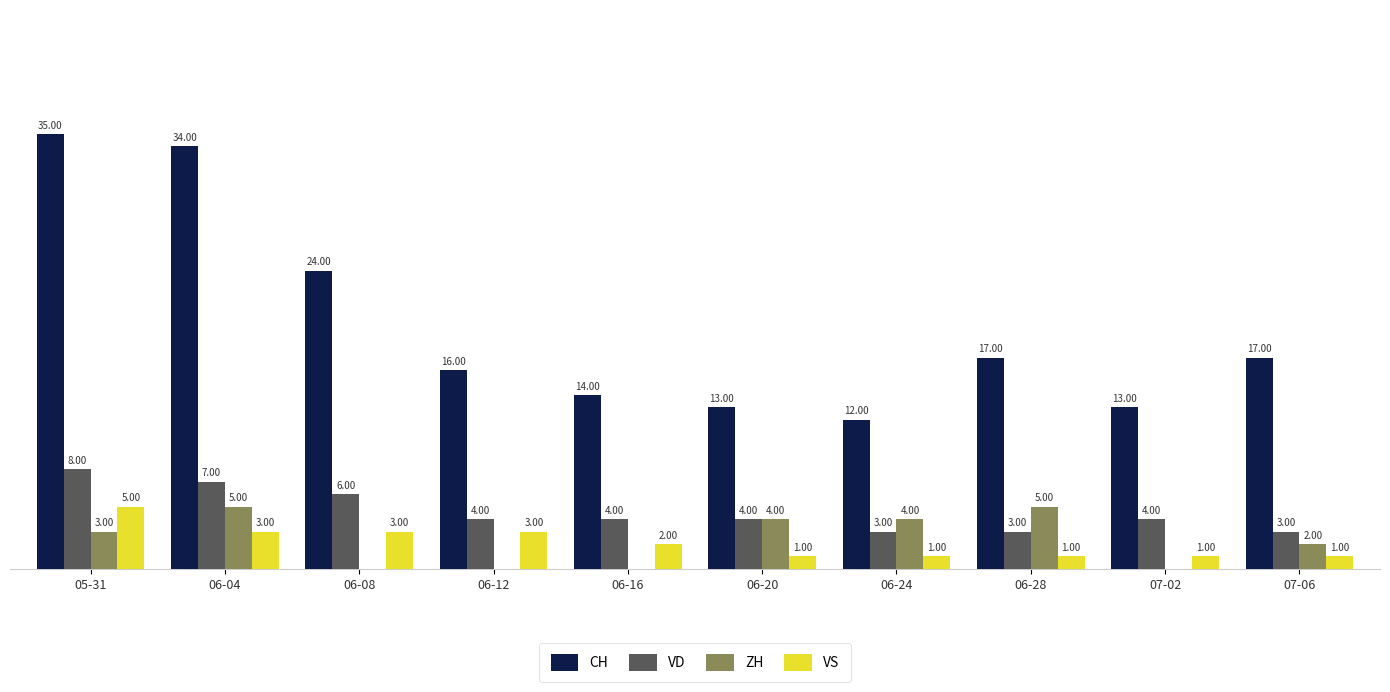

Is the value of VD at 06-12 greater than the value of VS at 06-04?

Yes